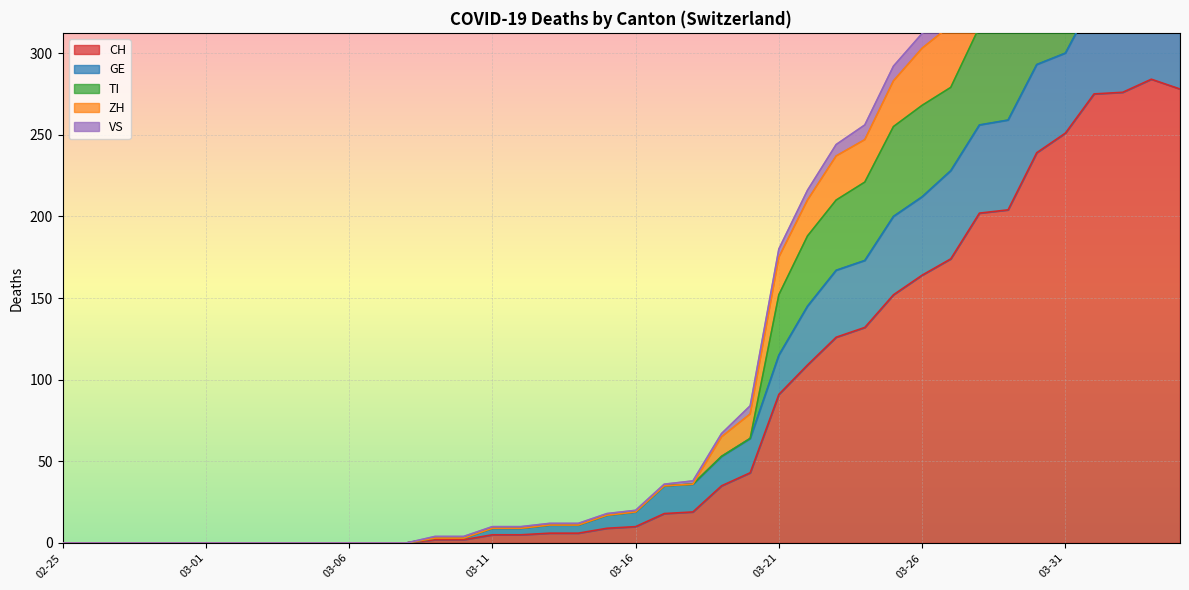

True or false: TI and VS intersect in this chart.

False